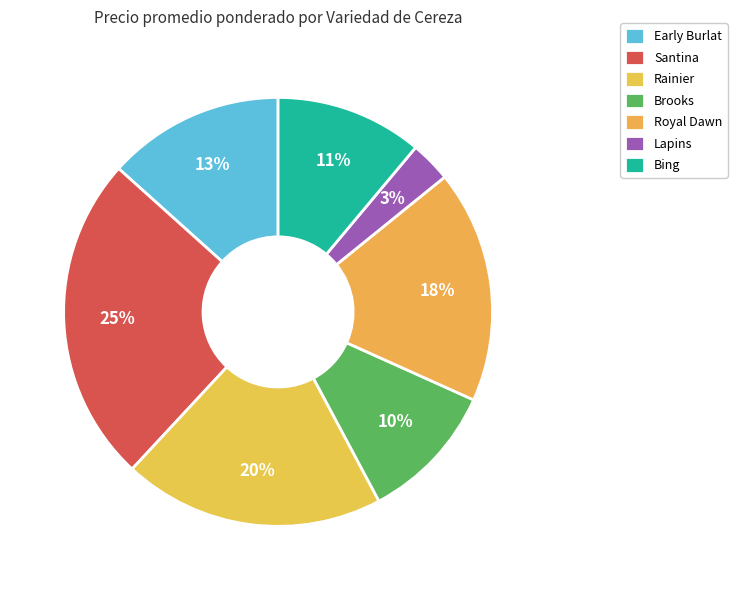

Does any single category account for the majority?

No